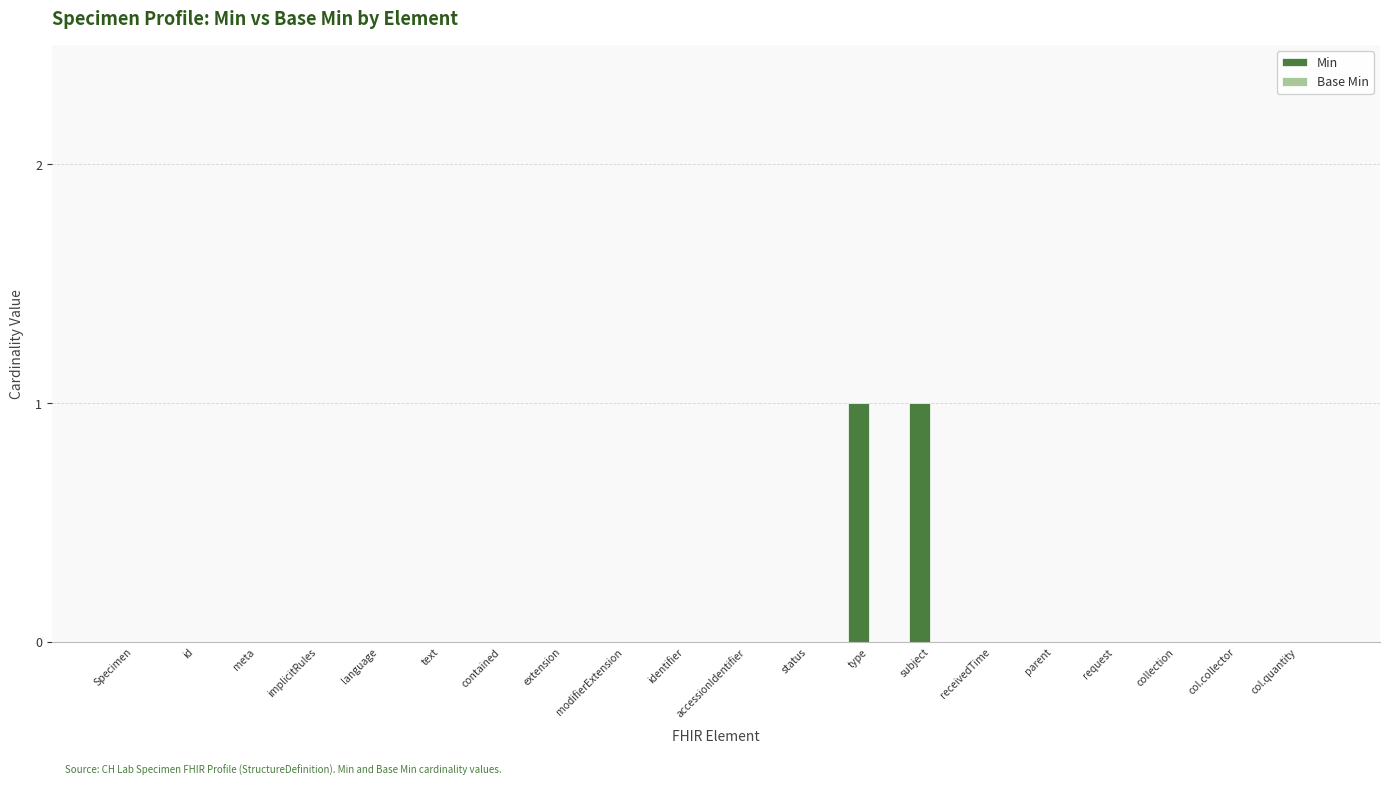

Which has a higher value, subject or accessionIdentifier?

subject